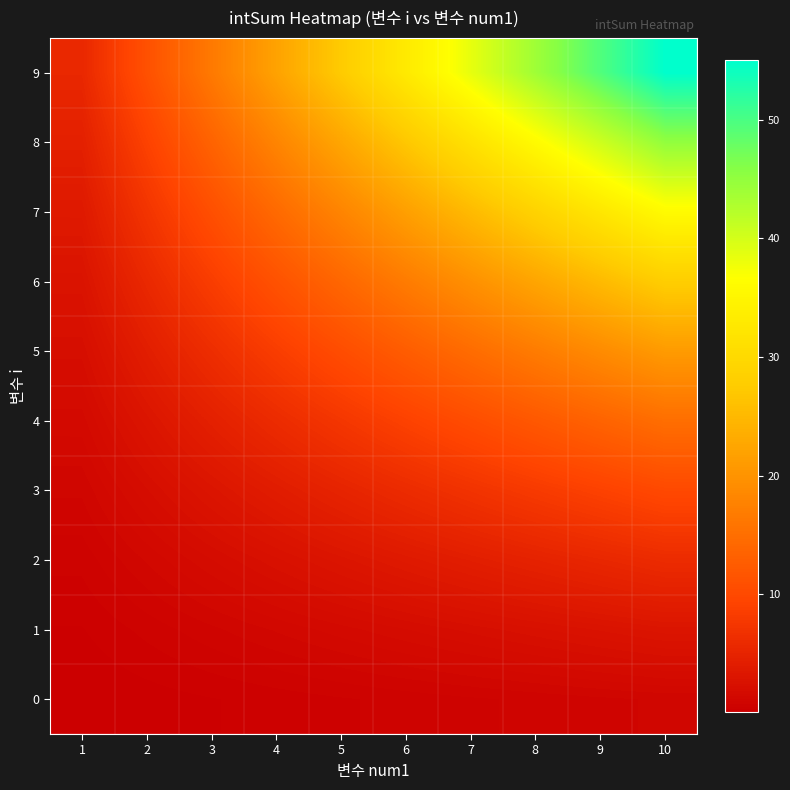

What is the minimum value shown in the chart?

0.1